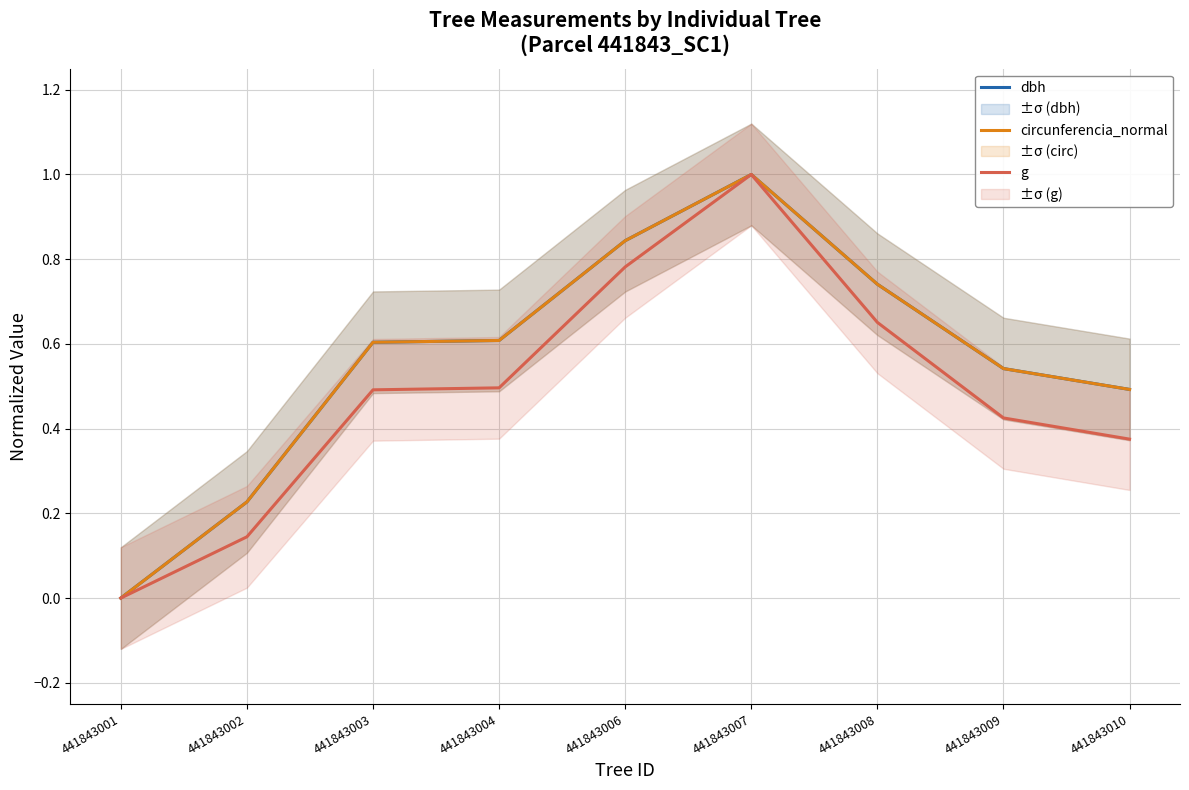

Which label corresponds to the smallest value in the chart?

441843001